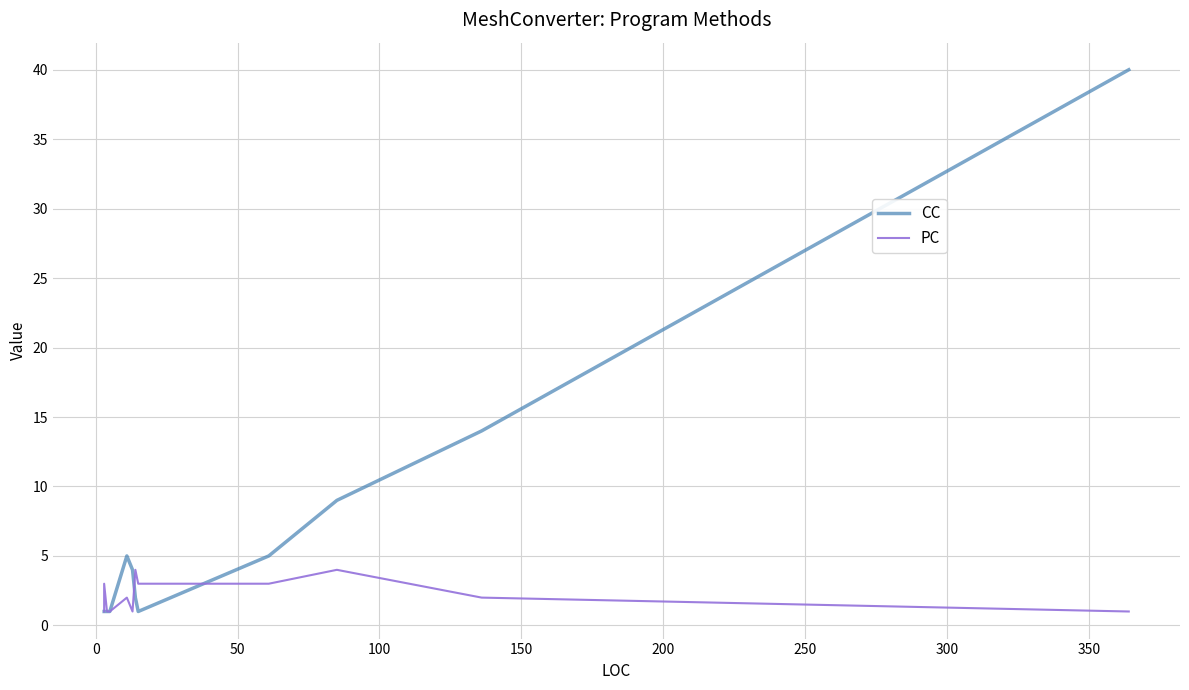

In CC, how many points are higher than both neighbors (excluding endpoints)?

1